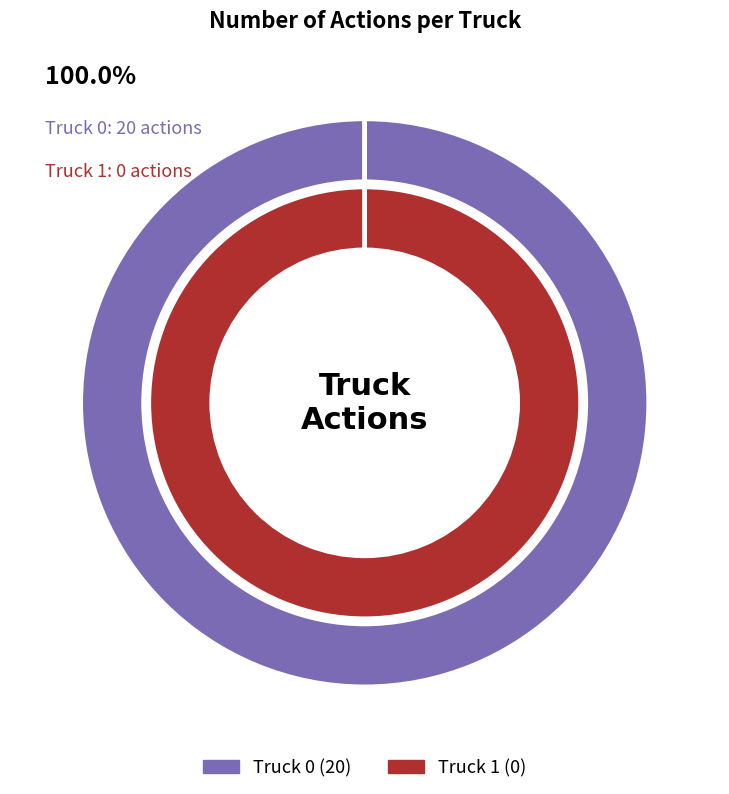

What is the largest slice in the pie chart?

Truck 0